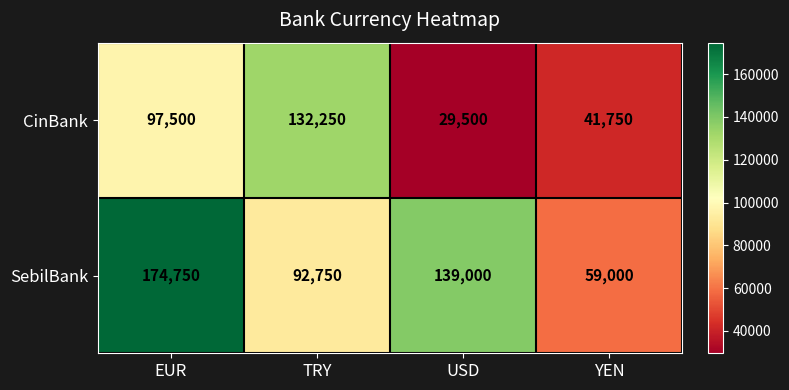

How many CinBank values are between 41750 and 132250?

3